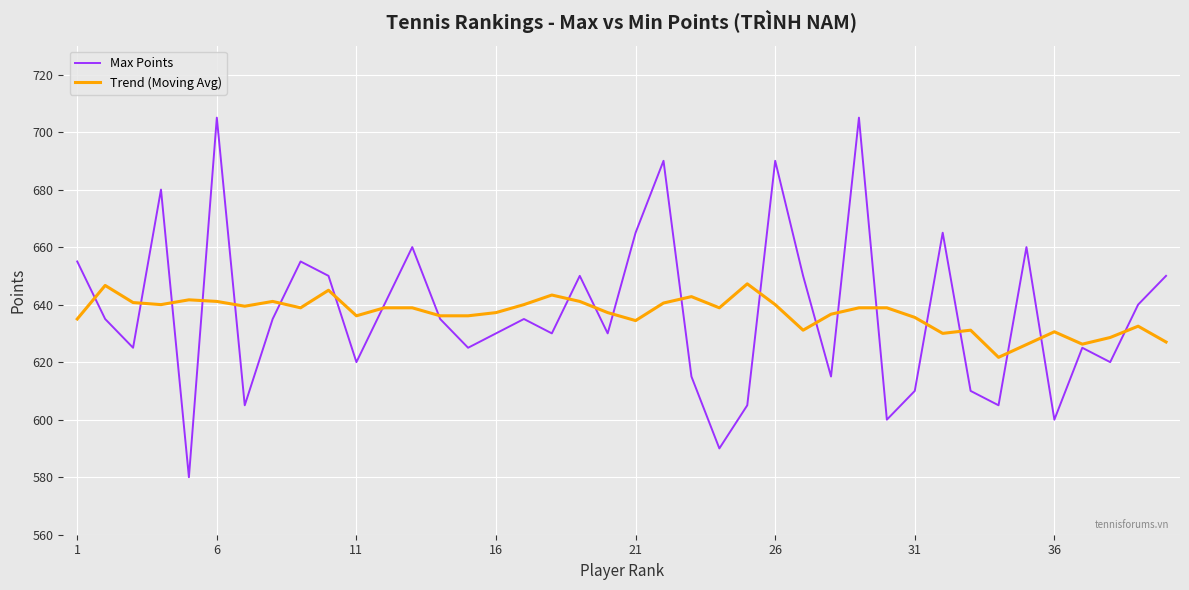

What are all the series names shown in the legend?

Max Points, Trend (Moving Avg)